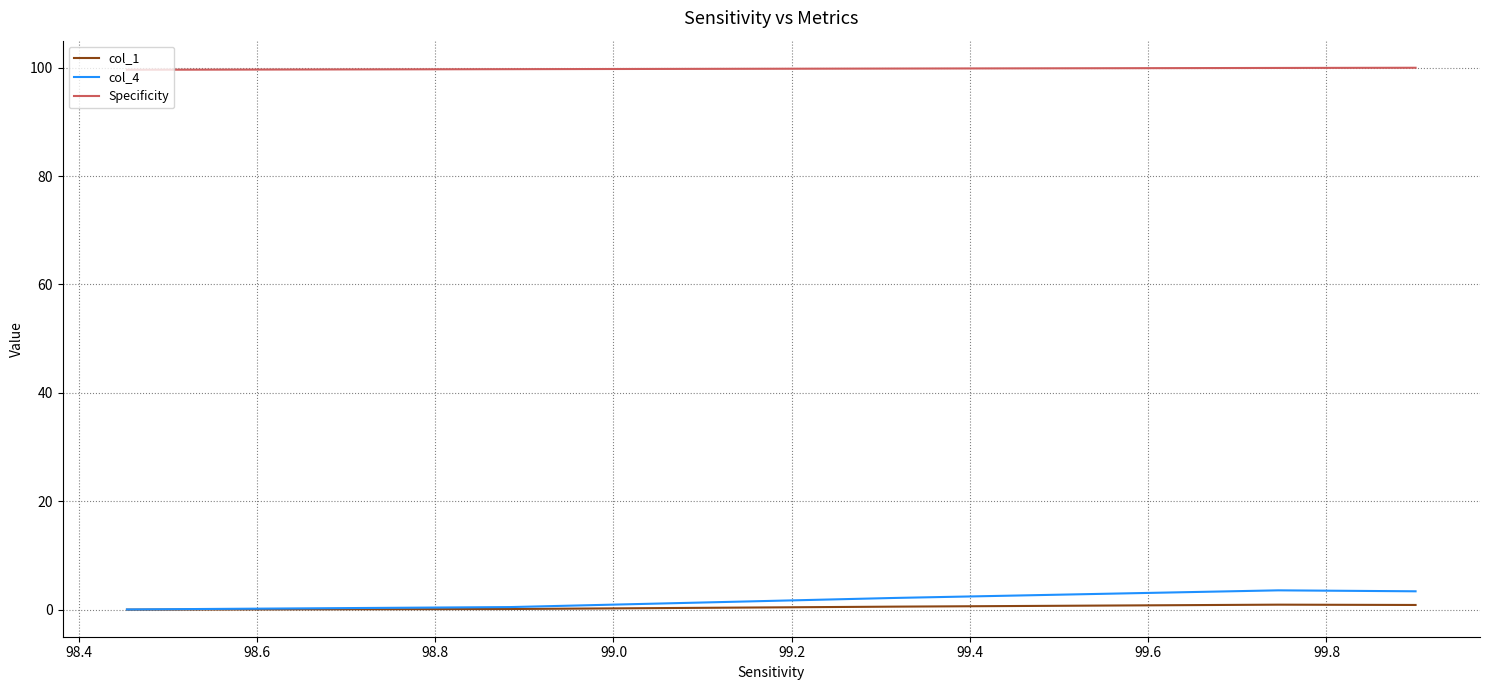

Which series has the largest total across all categories?

Specificity